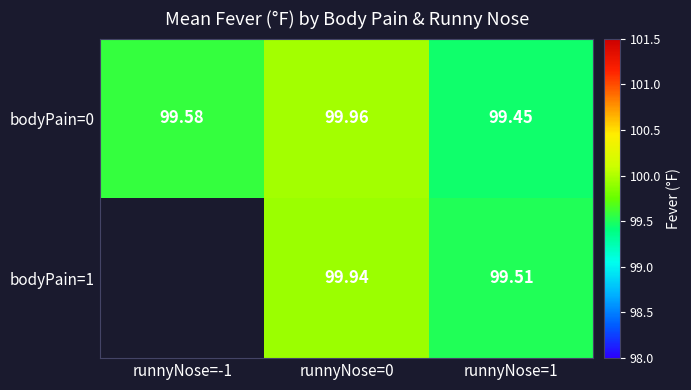

Which category has the highest value across all series?

runnyNose=0